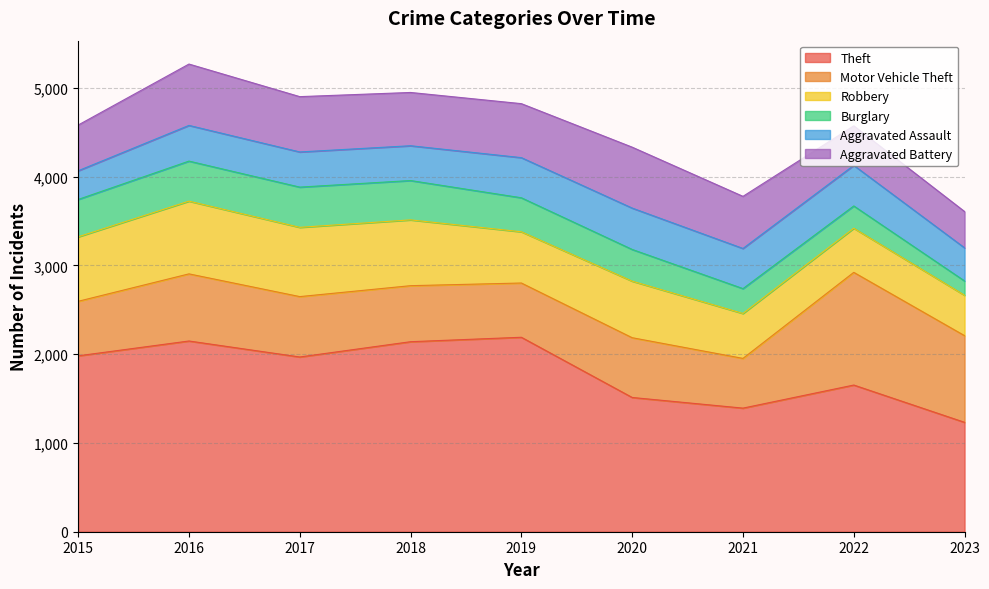

Count the number of data series in this chart.

6